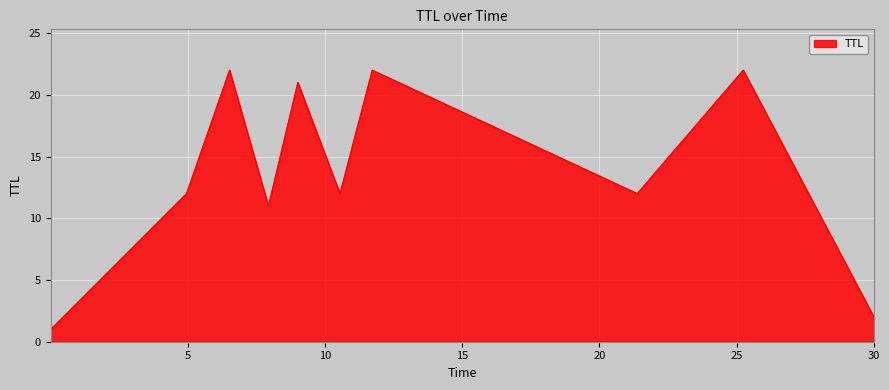

What is the average value?

14